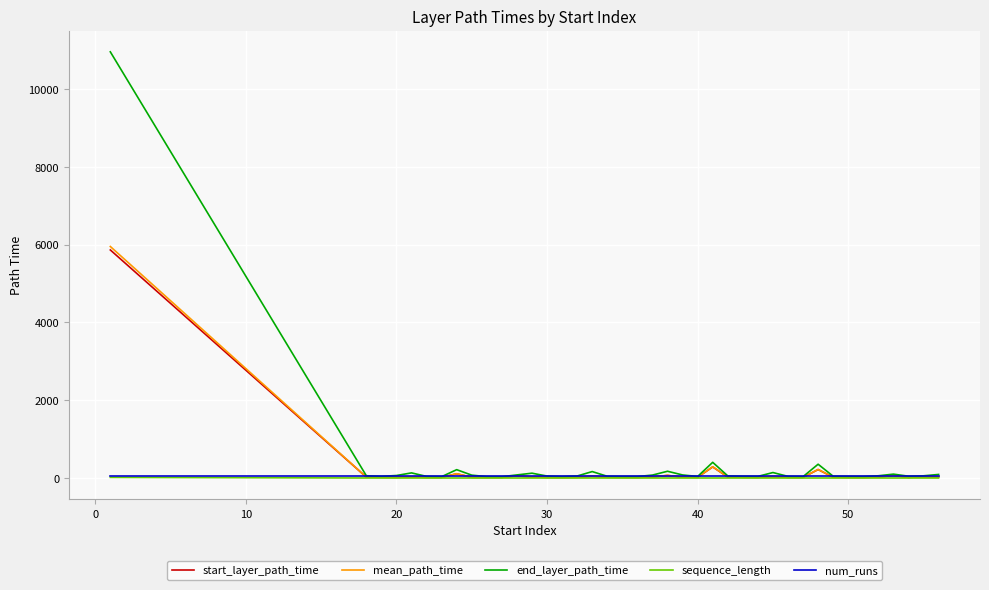

Which series has the largest range (max minus min)?

end_layer_path_time